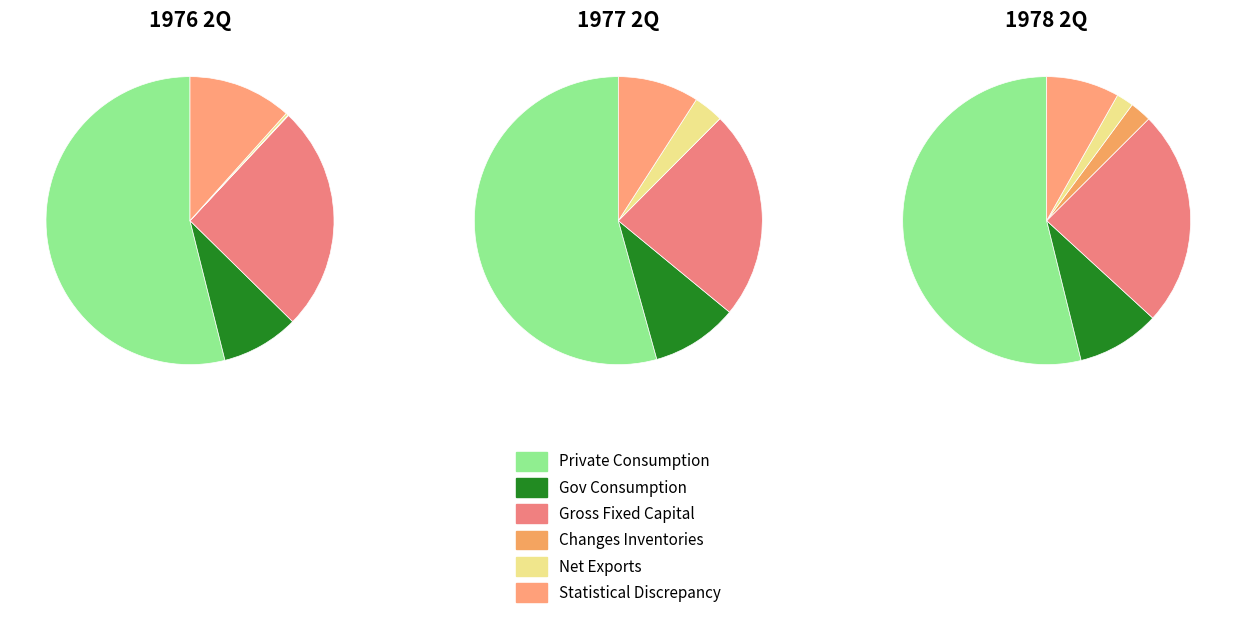

Is it true that 3 is 12% of the pie?

False